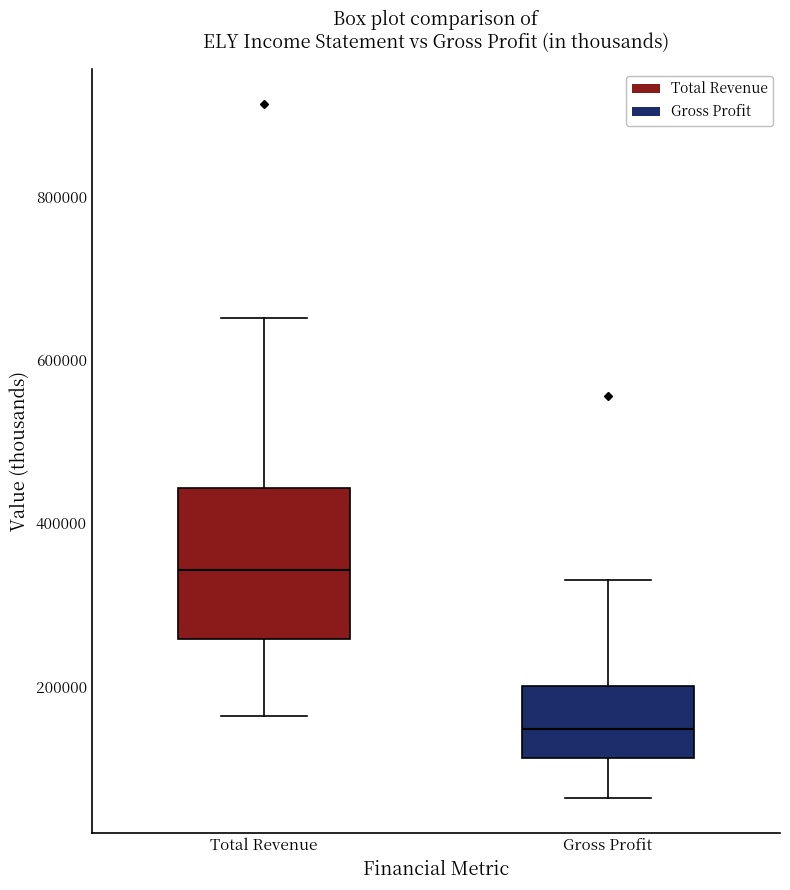

Comparing the boxes themselves (not the whiskers), which one is the tallest?

Total Revenue